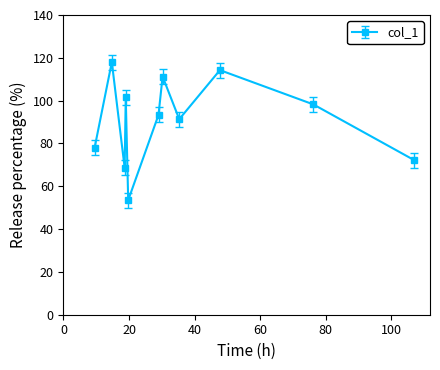

What is the difference between the maximum and minimum values?

64.5